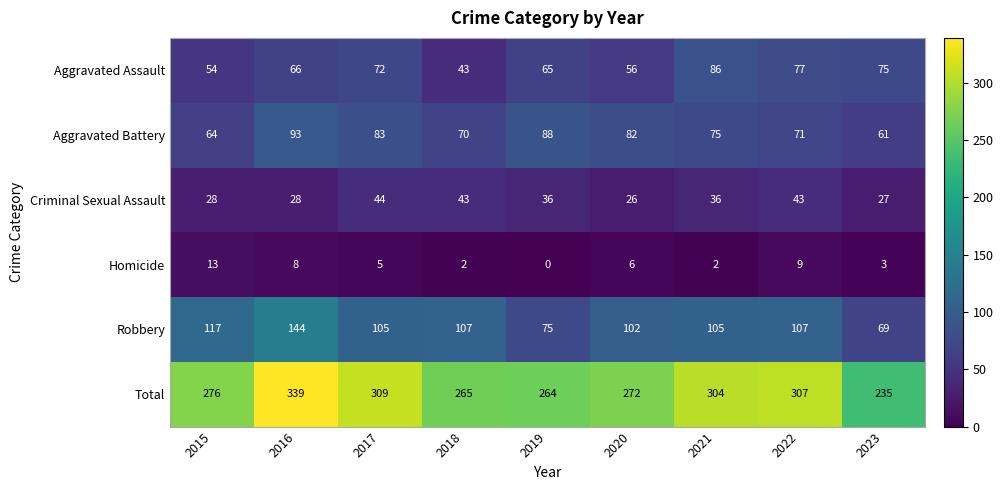

Which series has the largest range (max minus min)?

Total